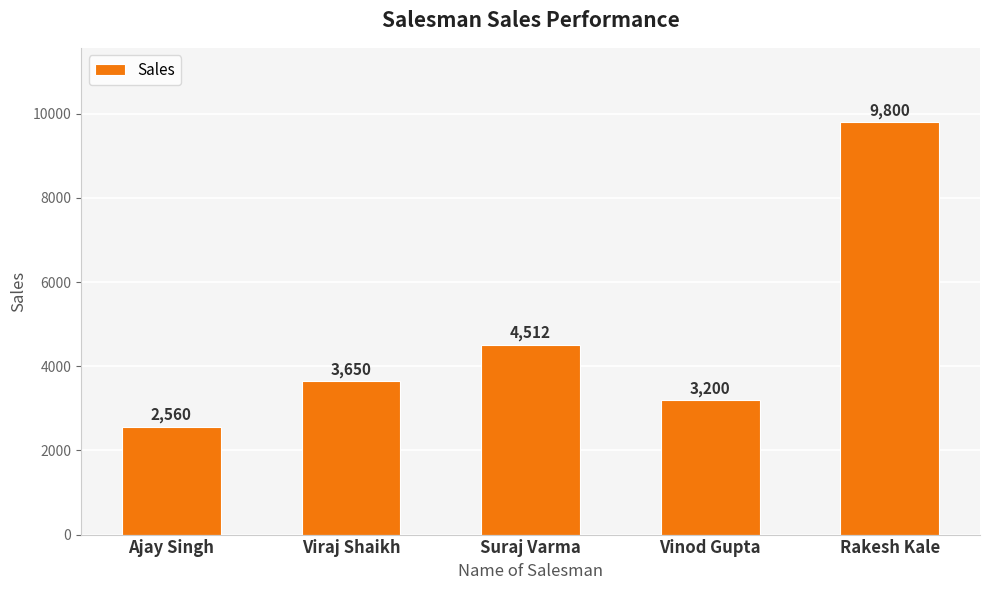

Which label corresponds to the largest value in the chart?

Rakesh Kale